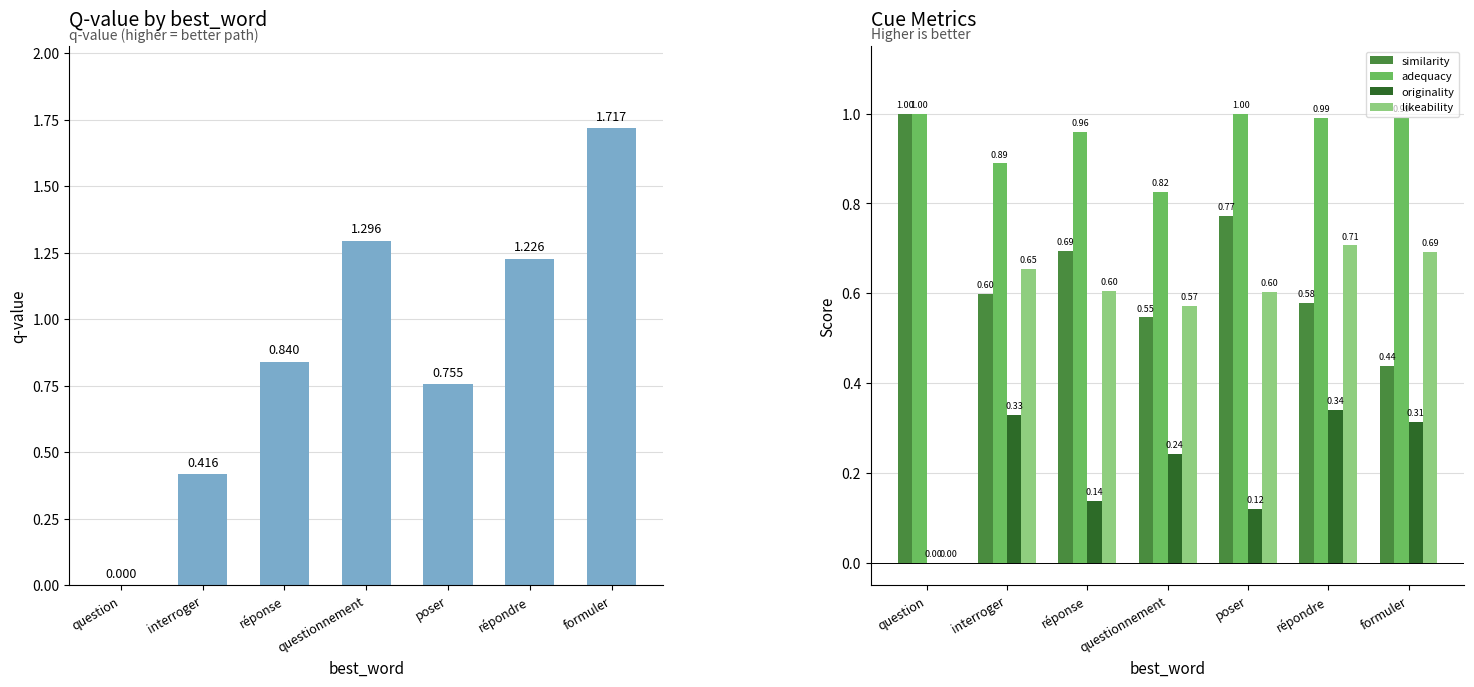

Reading left to right, extract all data points from this chart.

q-value: question=0.0	interroger=0.4	réponse=0.8	questionnement=1.3	poser=0.8	répondre=1.2	formuler=1.7
similarity: question=1.0	interroger=0.6	réponse=0.7	questionnement=0.5	poser=0.8	répondre=0.6	formuler=0.4
adequacy: question=1.0	interroger=0.9	réponse=1.0	questionnement=0.8	poser=1.0	répondre=1.0	formuler=1.0
originality: question=0.0	interroger=0.3	réponse=0.1	questionnement=0.2	poser=0.1	répondre=0.3	formuler=0.3
likeability: question=0.0	interroger=0.7	réponse=0.6	questionnement=0.6	poser=0.6	répondre=0.7	formuler=0.7